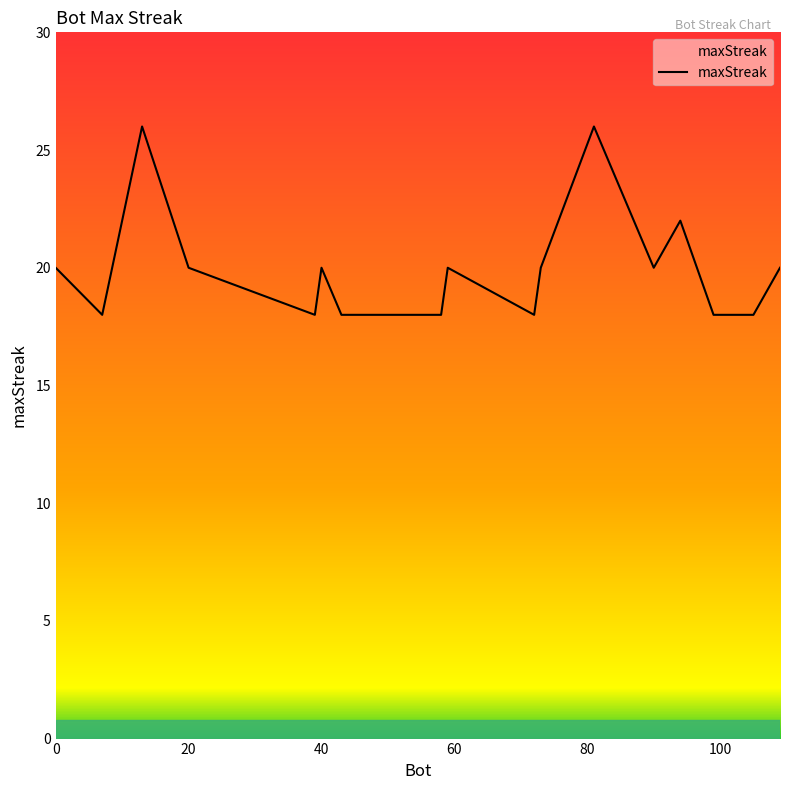

What is the minimum value shown in the chart?

18